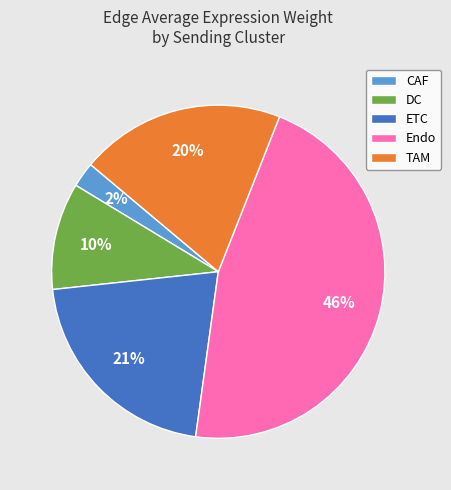

Which slice is the largest?

Endo